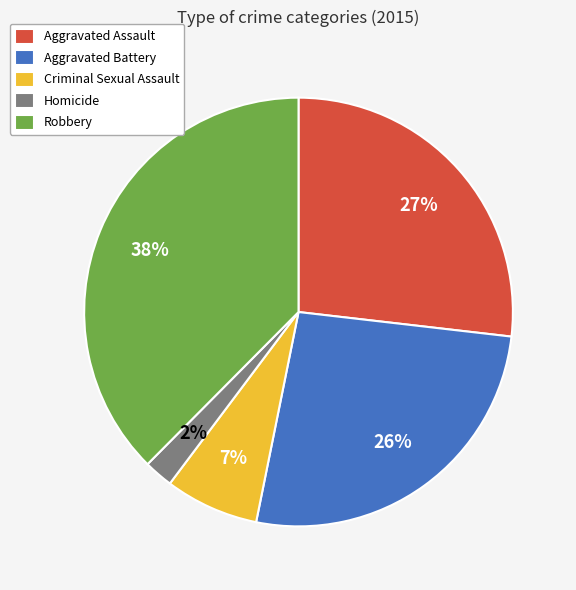

To the nearest percent, what percentage of the pie is Robbery?

38%